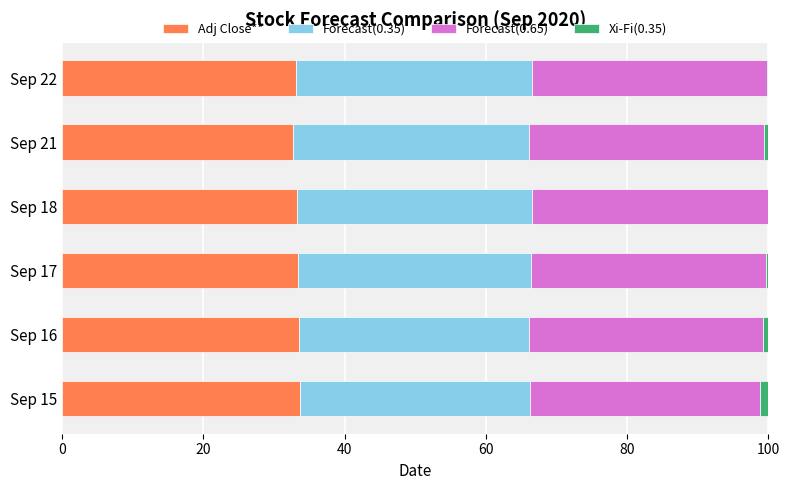

The Adj Close** series shows 17.0 at Sep 22. True or false?

False